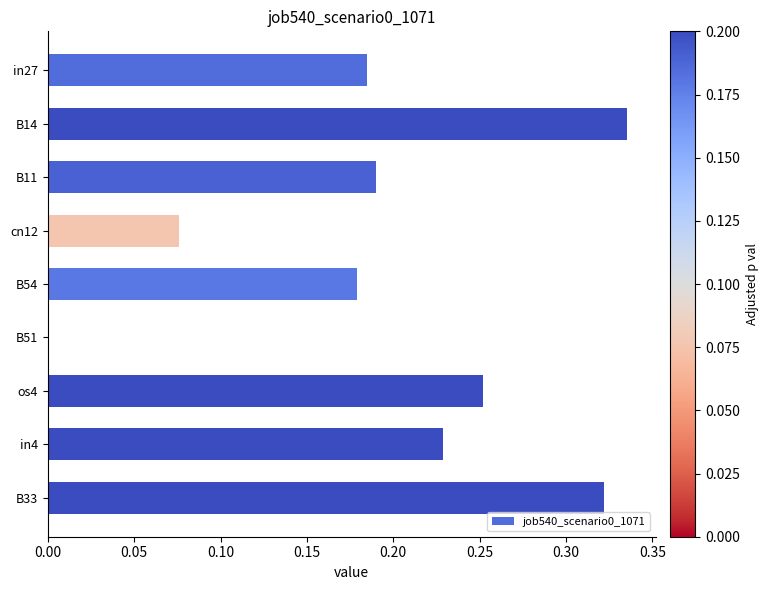

Count the values in the range 0 to 1.

9